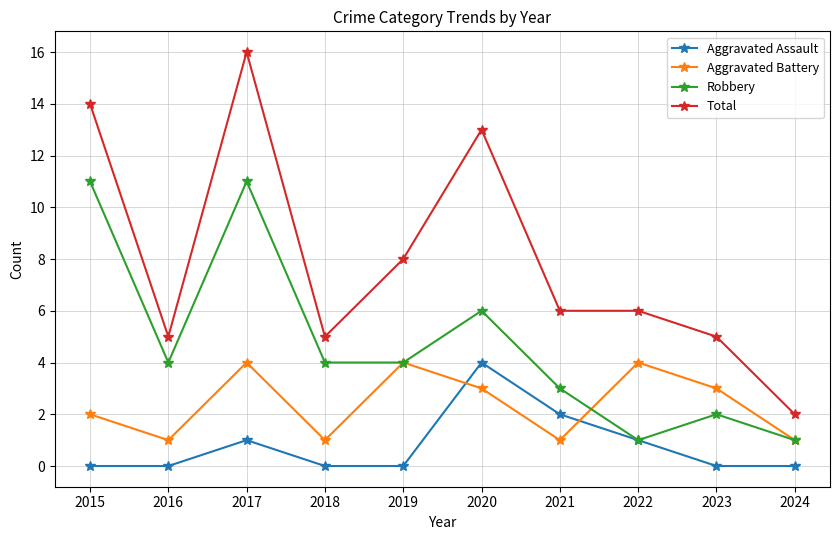

What is the approximate value of Aggravated Assault at 2021?

2